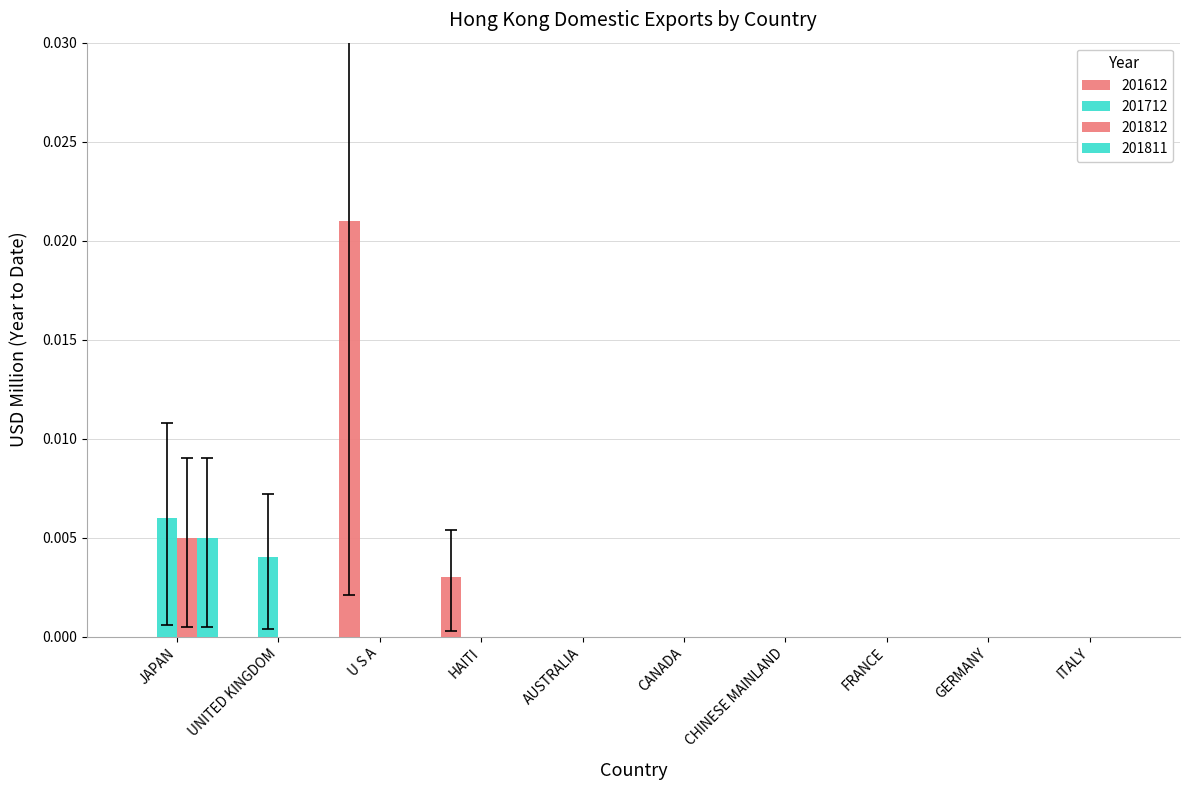

At how many categories does at least one series exceed 0?

4